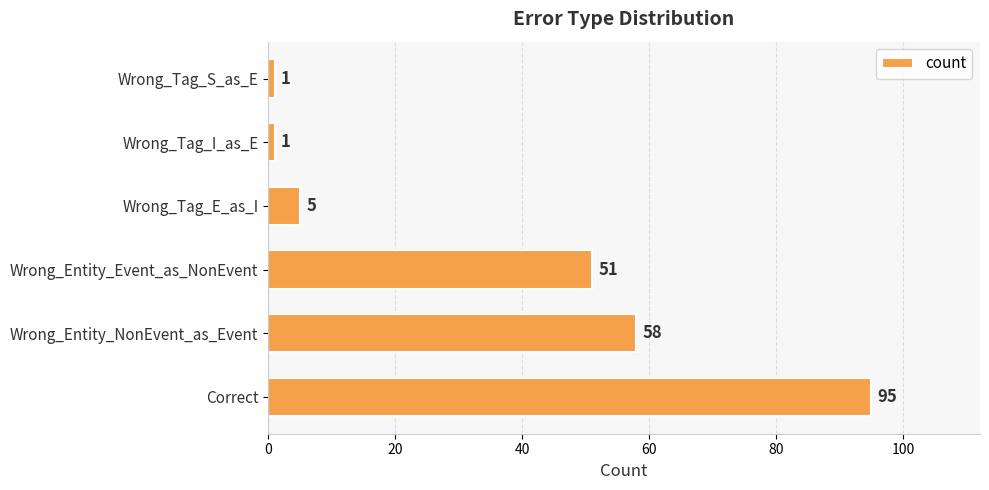

What is the maximum value shown in the chart?

95